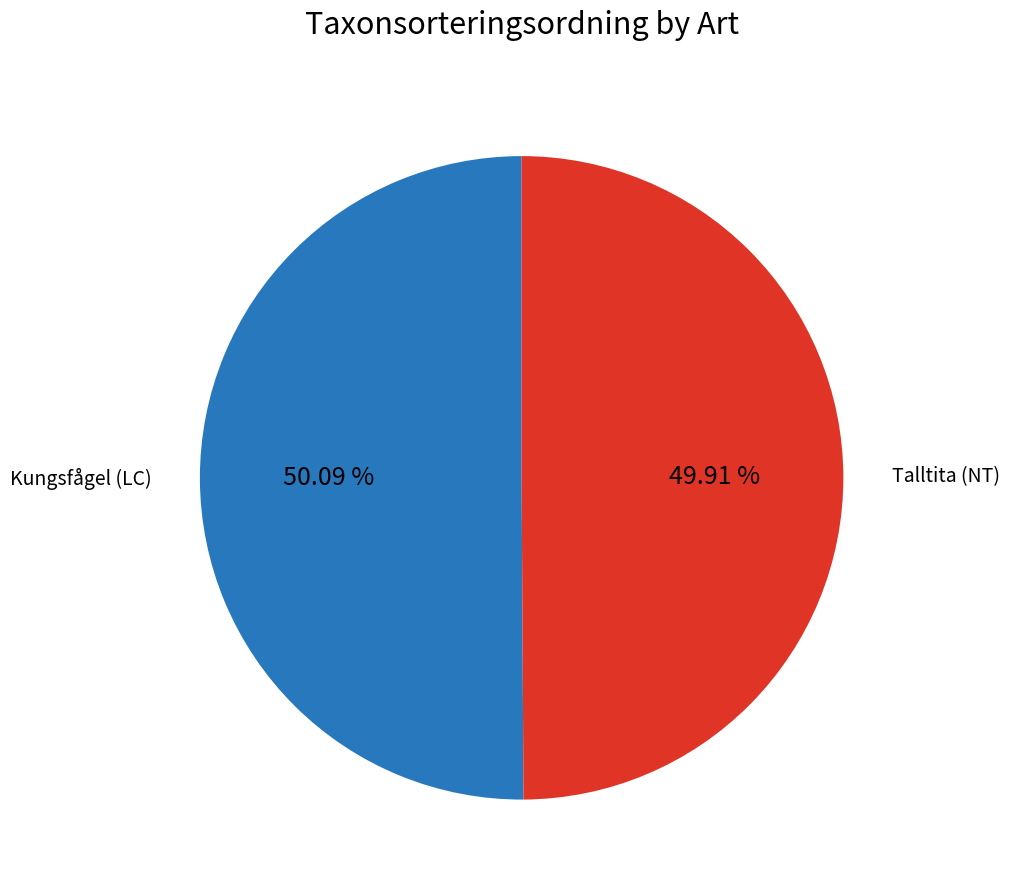

Approximately how many times larger is the value at Talltita (NT) compared to Kungsfågel (LC)?

1.0